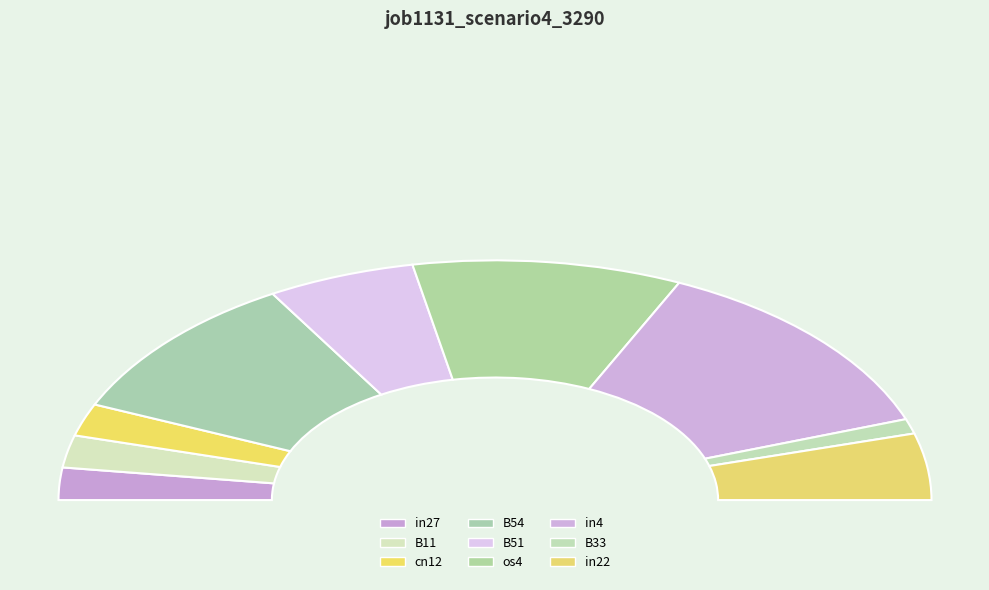

Is there any slice that represents more than half of the pie?

No